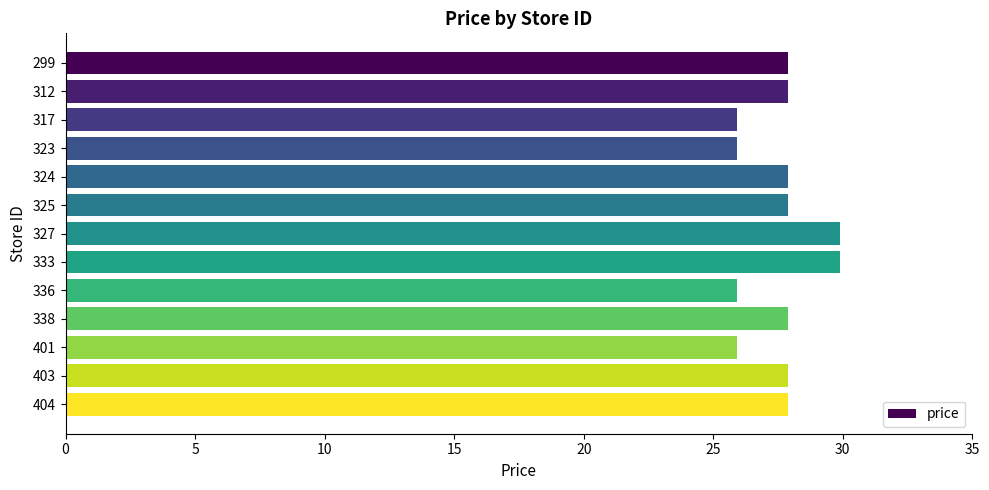

Reading top to bottom, transcribe all the data shown in this chart.

299=27.9	312=27.9	317=25.9	323=25.9	324=27.9	325=27.9	327=29.9	333=29.9	336=25.9	338=27.9	401=25.9	403=27.9	404=27.9